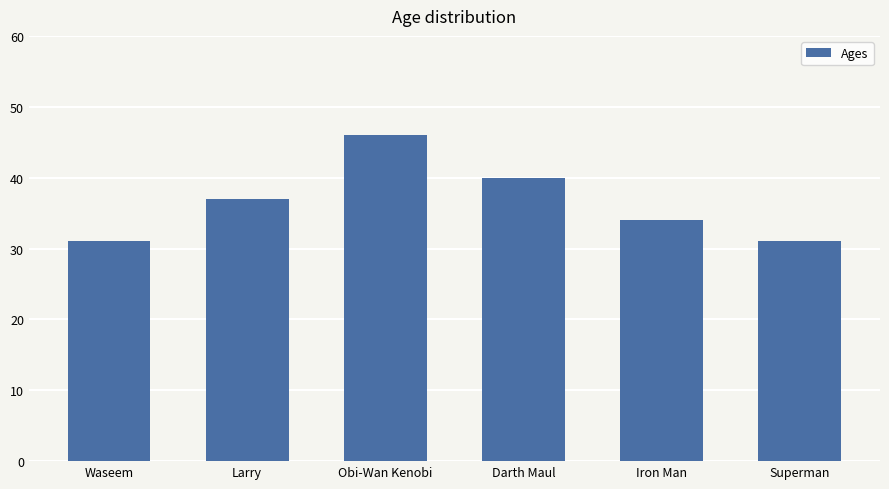

What is the value of the 1st bar from the left?

31